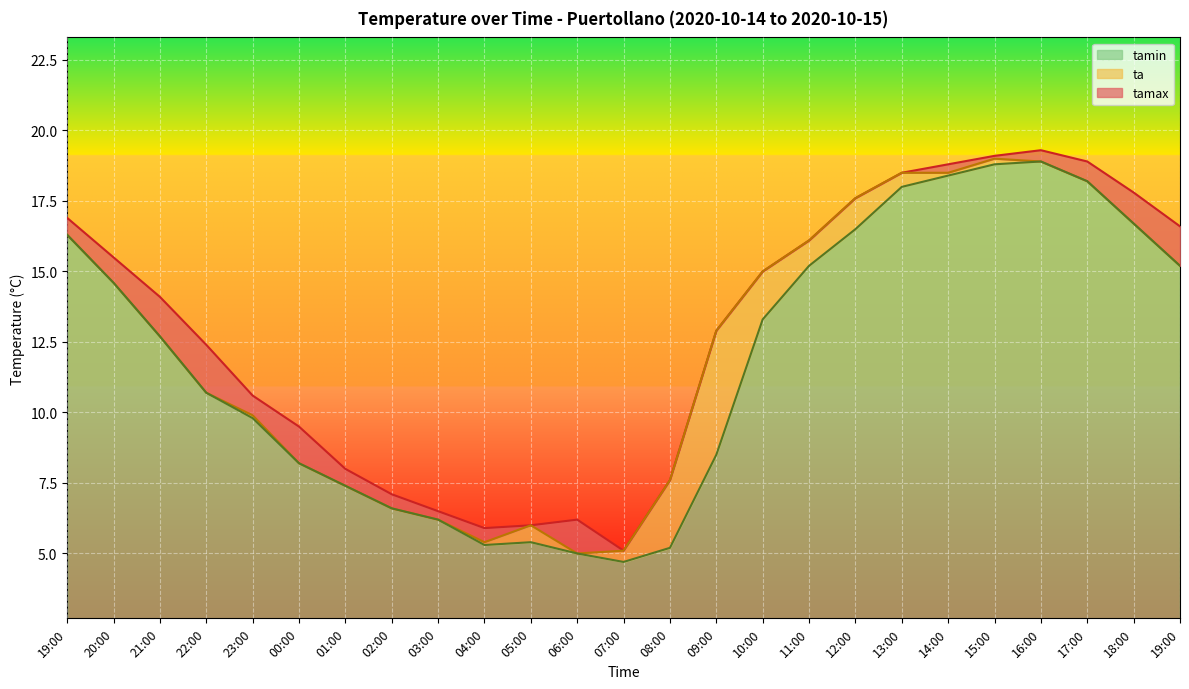

Is it true that tamin equals 25.6 at 18:00?

False